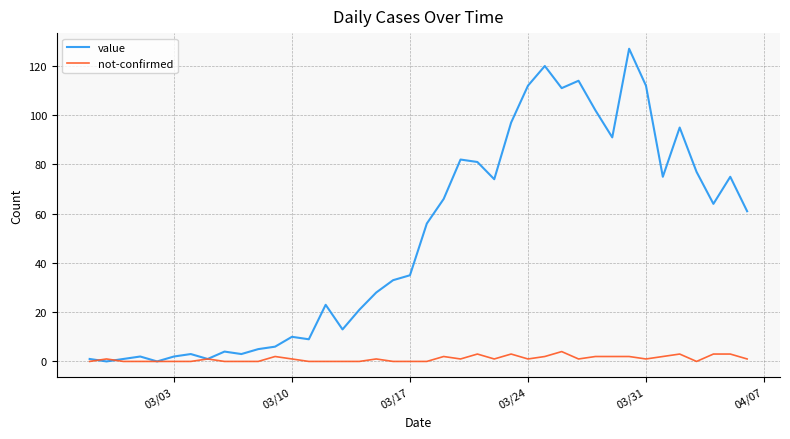

Reading left to right, transcribe all the data shown in this chart.

value: 1	0	1	2	0	2	3	1	4	3	5	6	10	9	23	13	21	28	33	35	56	66	82	81	74	97	112	120	111	114	102	91	127	112	75	95	77	64	75	61
not-confirmed: 0	1	0	0	0	0	0	1	0	0	0	2	1	0	0	0	0	1	0	0	0	2	1	3	1	3	1	2	4	1	2	2	2	1	2	3	0	3	3	1